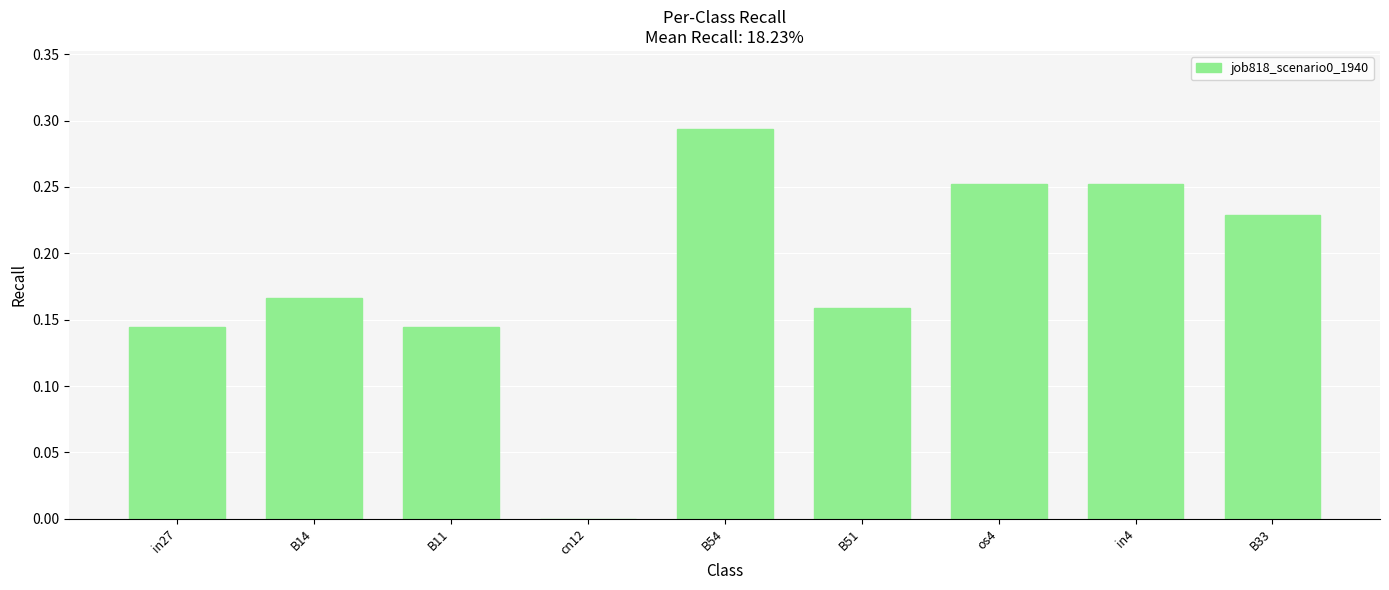

At which category does the chart reach its peak across all series?

B54